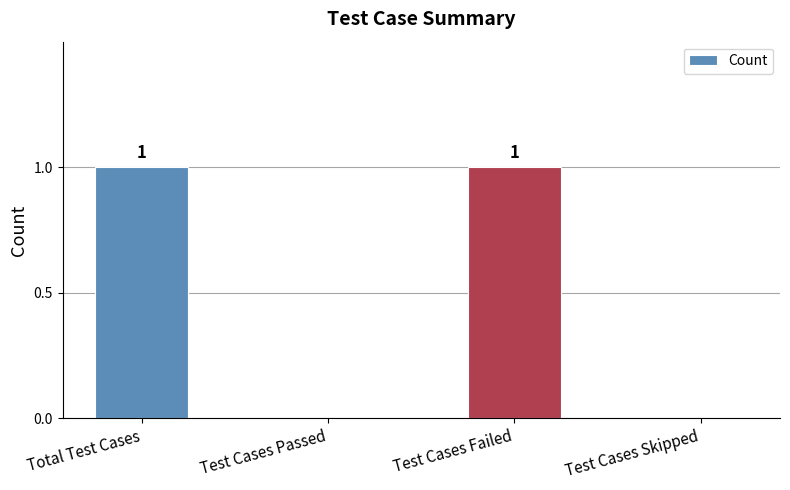

Between Total Test Cases and Test Cases Skipped, which is larger?

Total Test Cases